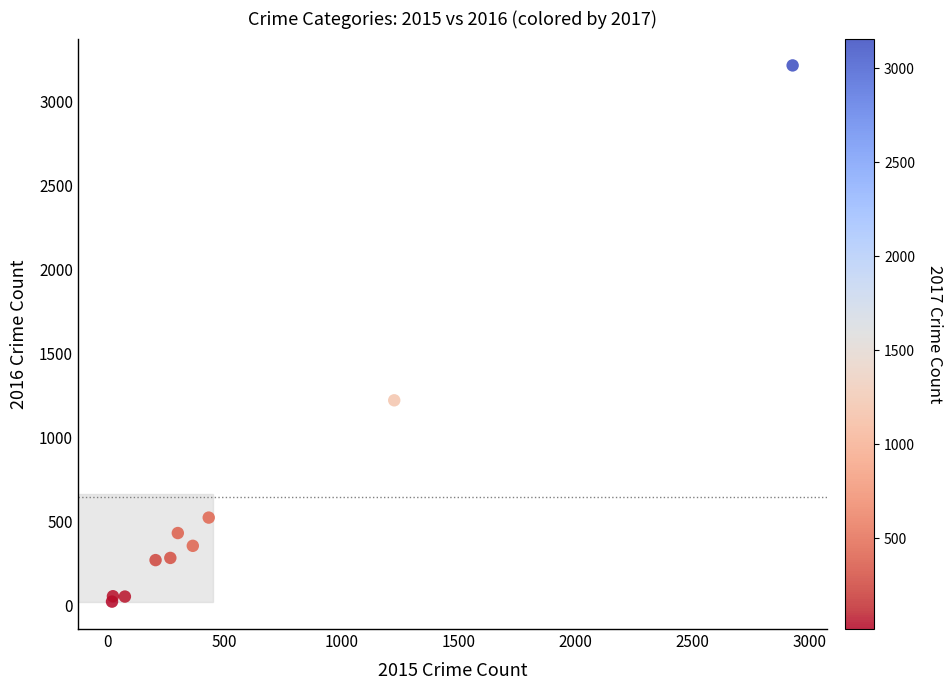

What Y value in the scatter plot is closest to 1618?

1221